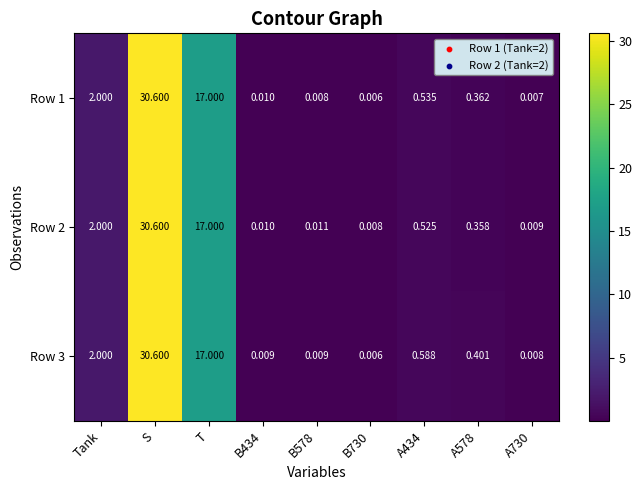

Is the value of Row 1 at B434 greater than the value of Row 3 at Tank?

No